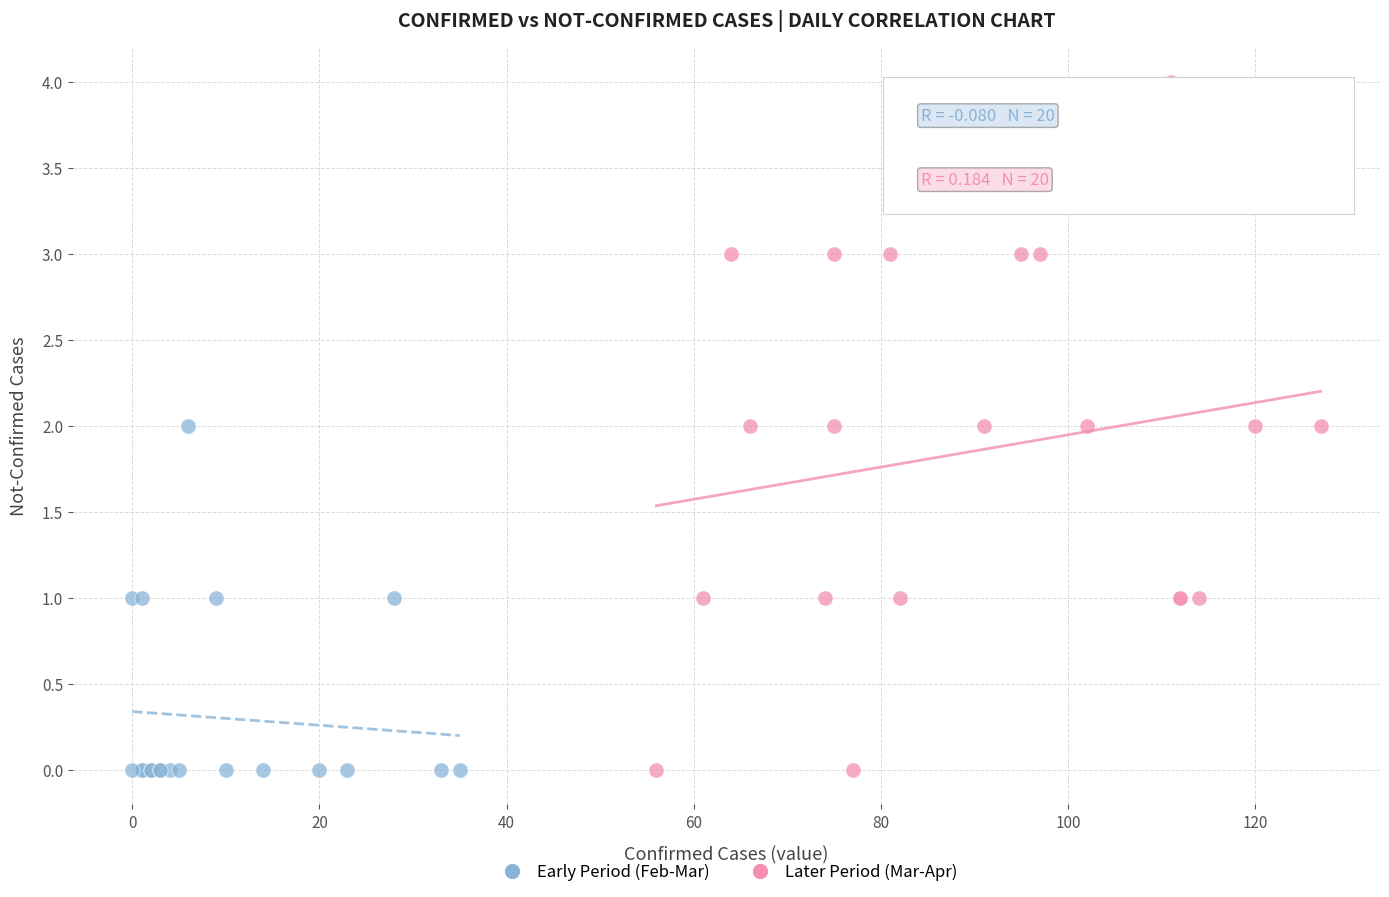

Which series contains the highest Y value?

Later Period (Mar-Apr)